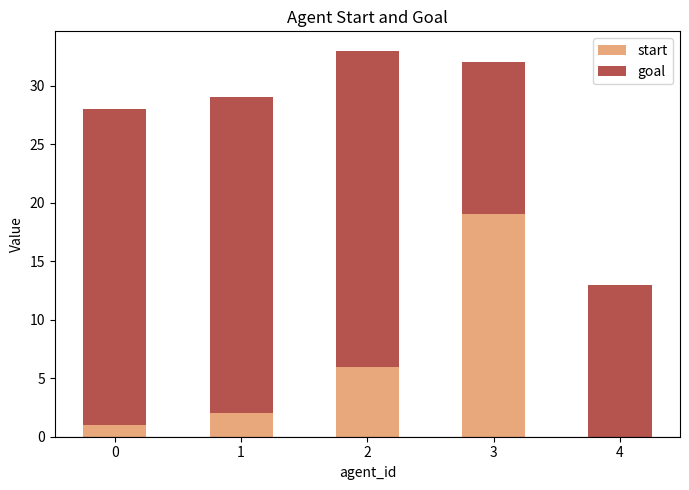

What is the maximum value for start?

19